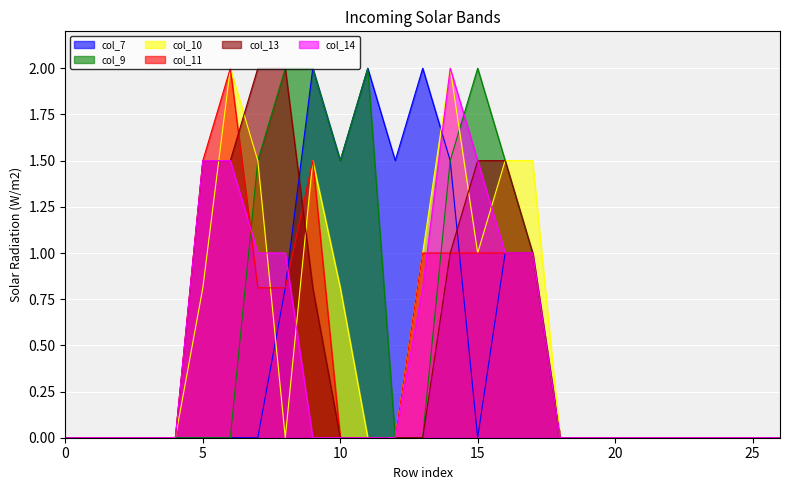

True or false: col_9 and col_13 intersect in this chart.

False